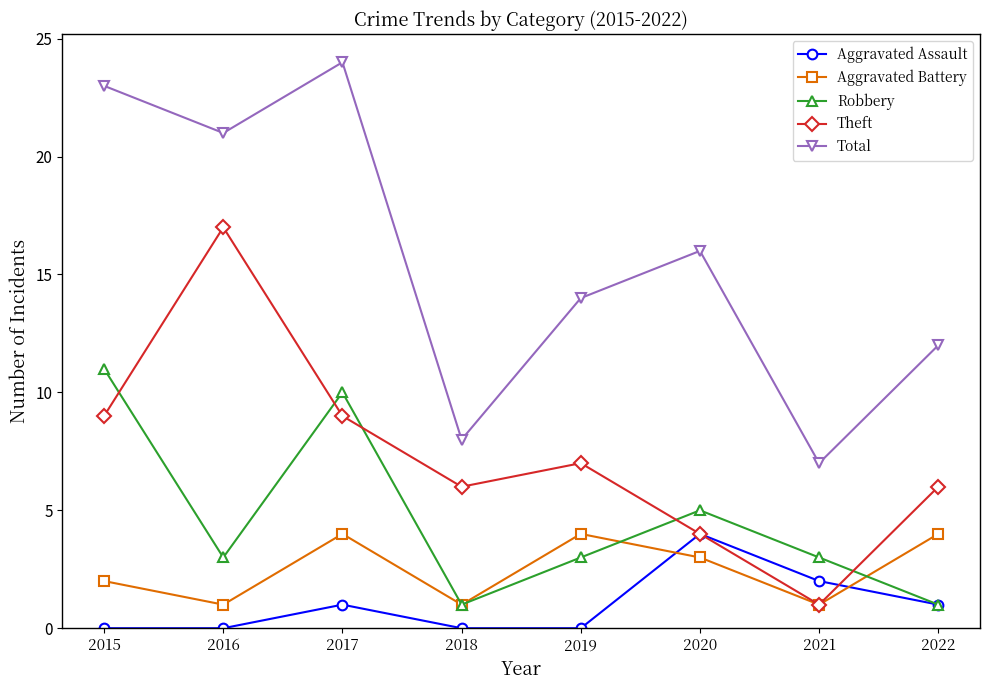

Count the number of data series in this chart.

5